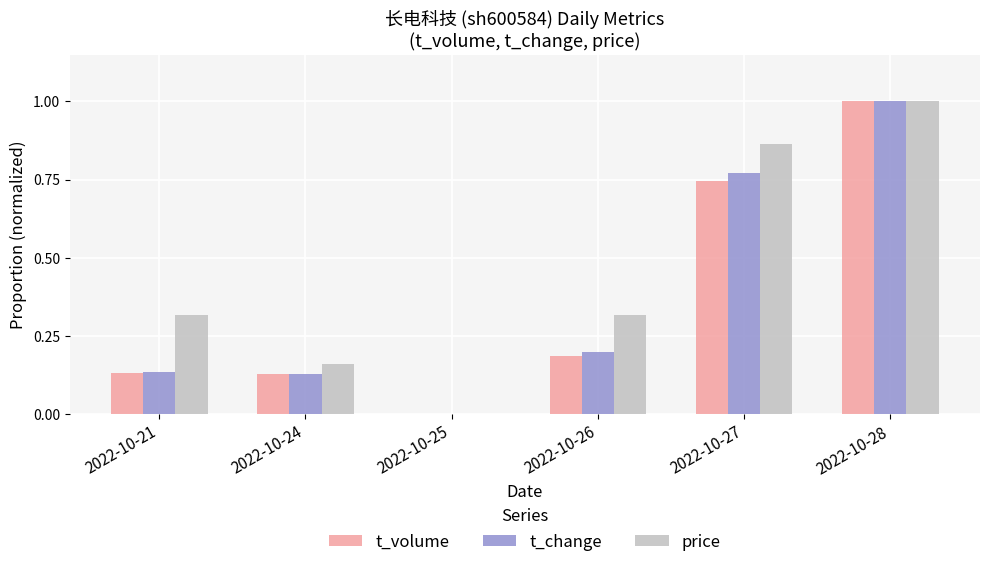

How many data points does each series have?

6